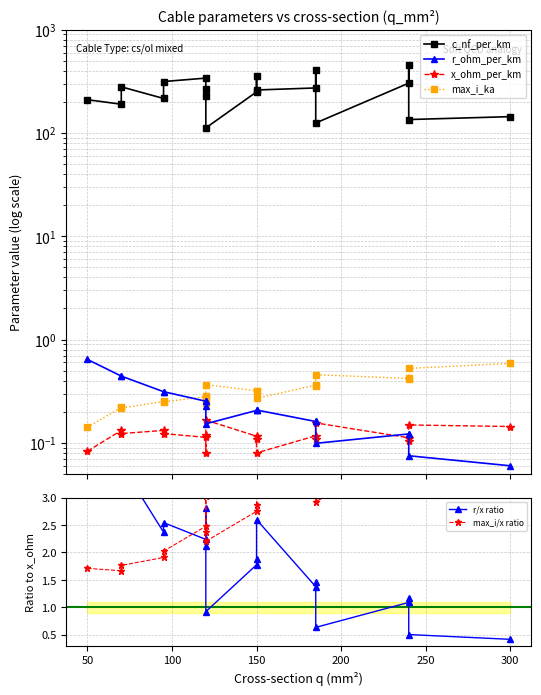

True or false: x_ohm_per_km has a value of 0.1 at 150.

False